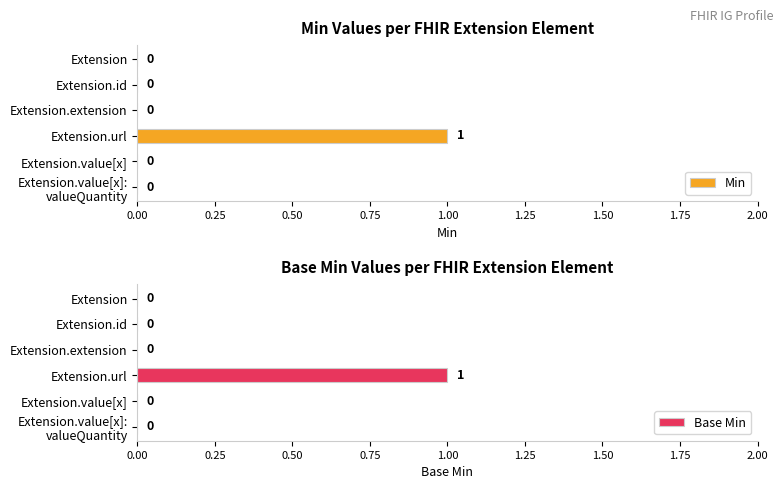

Is it true that Min equals 2 at Extension.url?

False